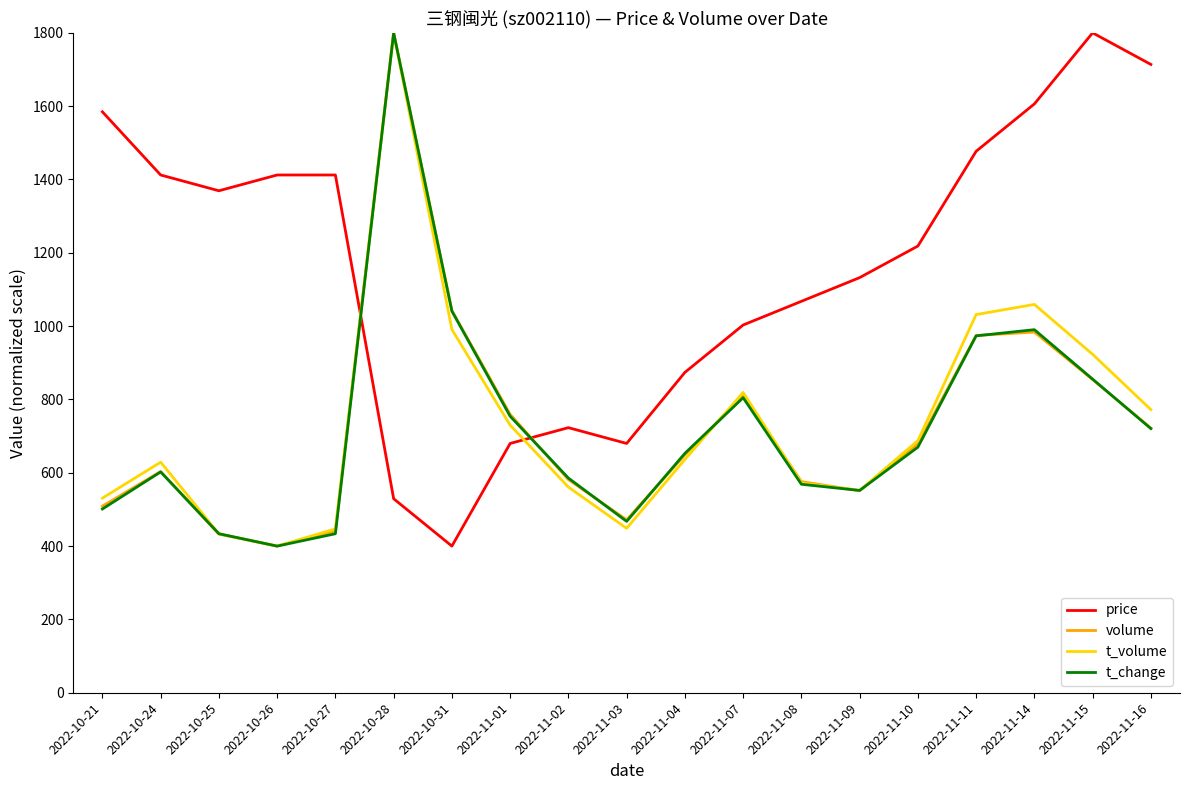

Where do volume and price first cross each other?

2022-10-27 and 2022-10-28